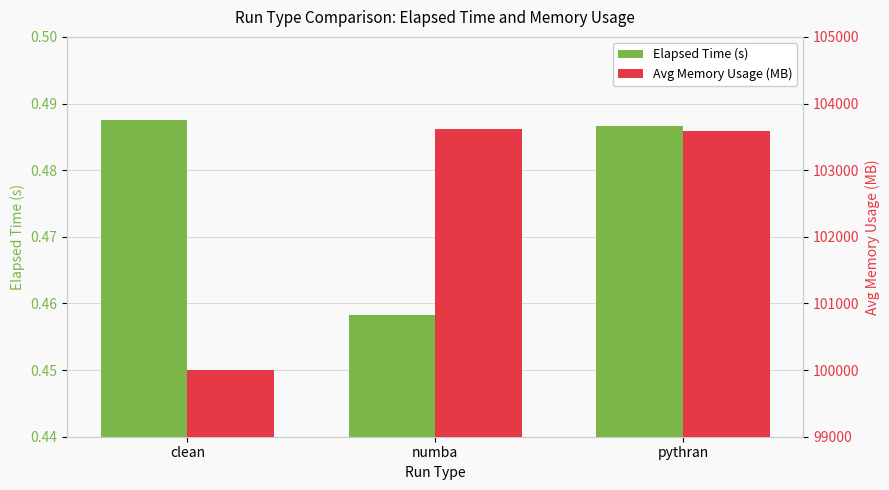

What is the total value across all series at numba?

103616.3